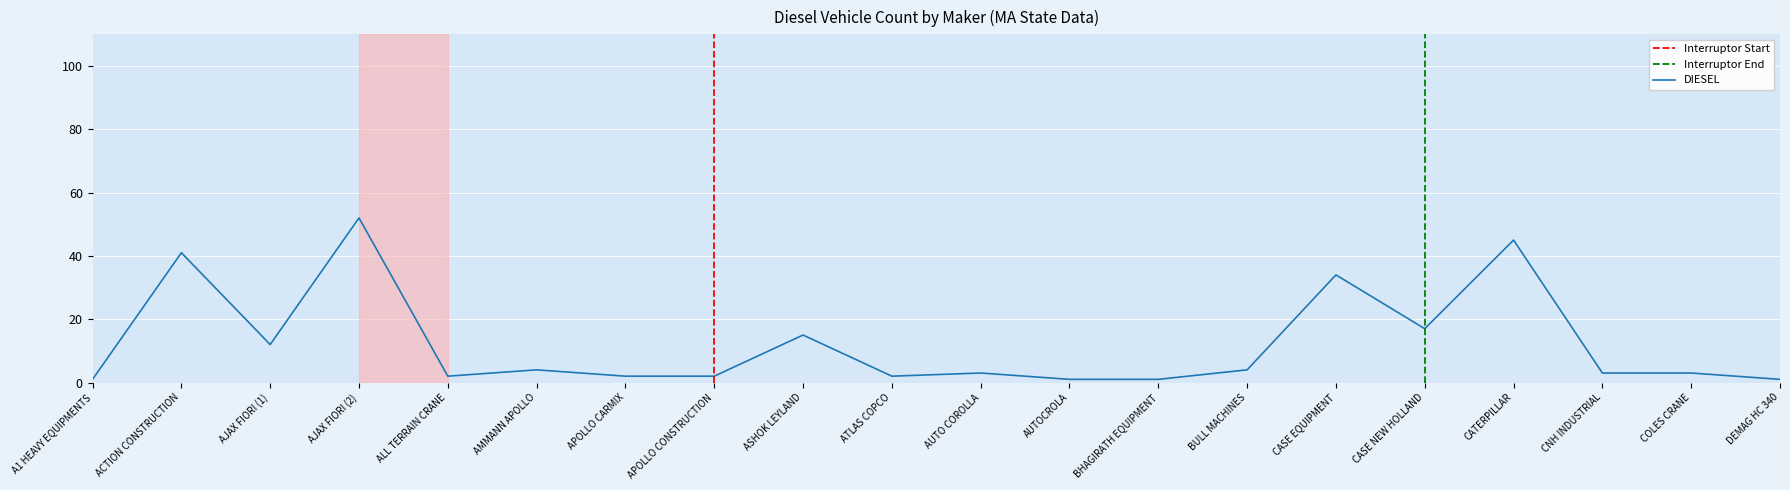

Reading left to right, what are all the values shown in this chart?

1	41	12	52	2	4	2	2	15	2	3	1	1	4	34	17	45	3	3	1